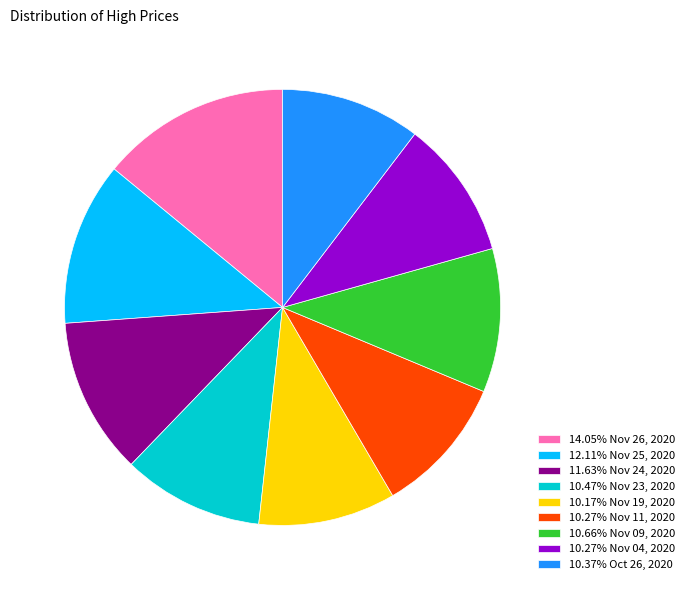

Count the number of slices in the pie.

9